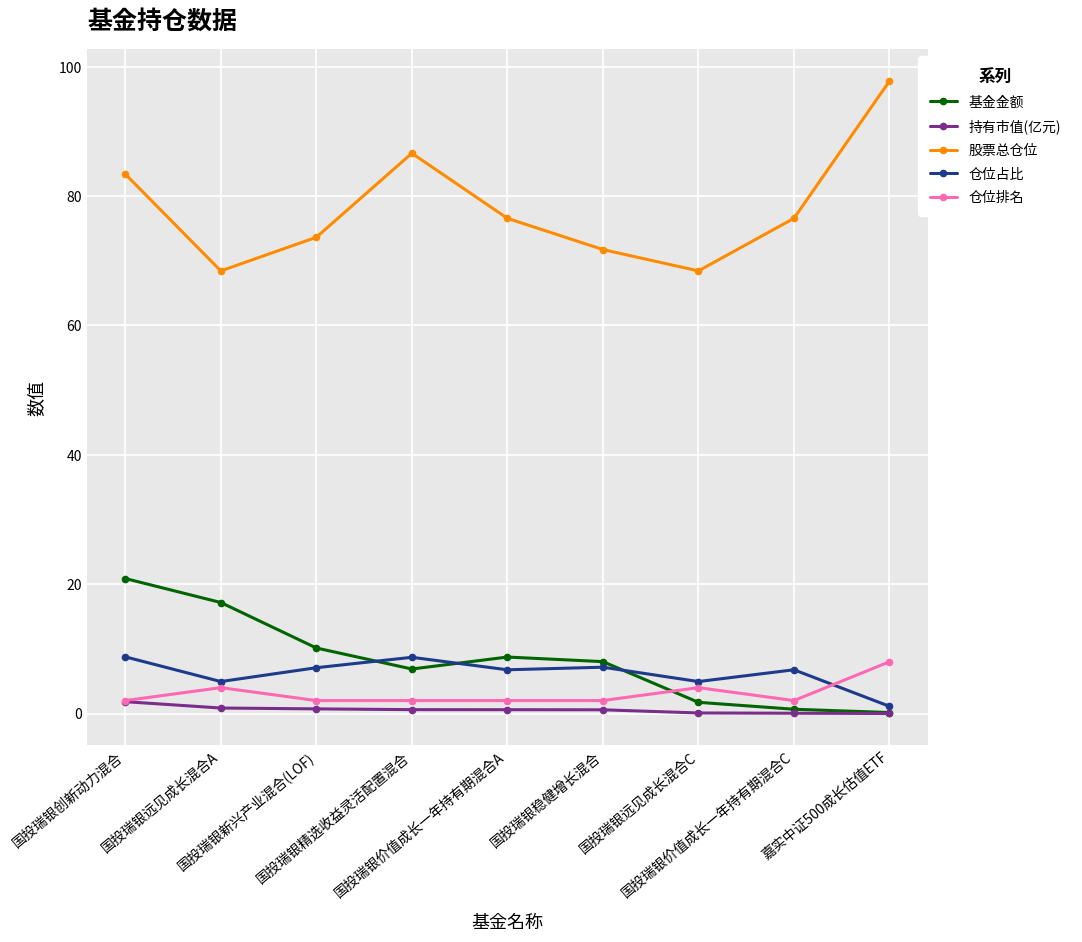

What is the maximum value shown in the chart?

97.8